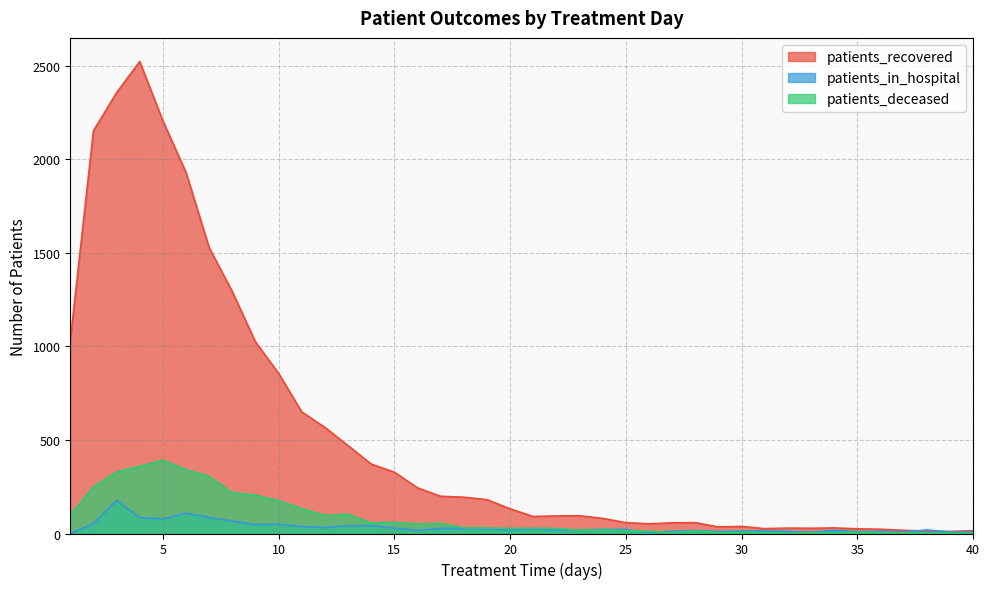

Rank the categories by patients_deceased value from lowest to highest.

40, 32, 38, 39, 34, 36, 37, 27, 29, 33, 30, 31, 35, 26, 28, 25, 23, 24, 20, 22, 21, 19, 18, 16, 17, 14, 15, 12, 1, 13, 11, 10, 9, 8, 2, 7, 3, 6, 4, 5